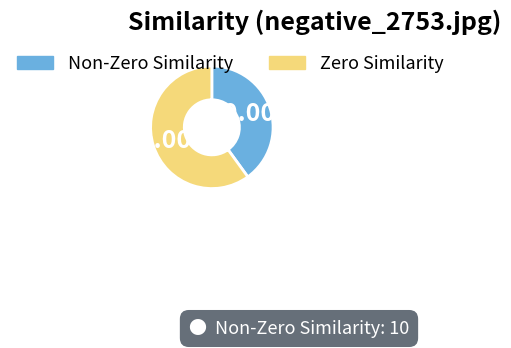

To the nearest percent, what is the difference between the largest and smallest slice percentages?

20%